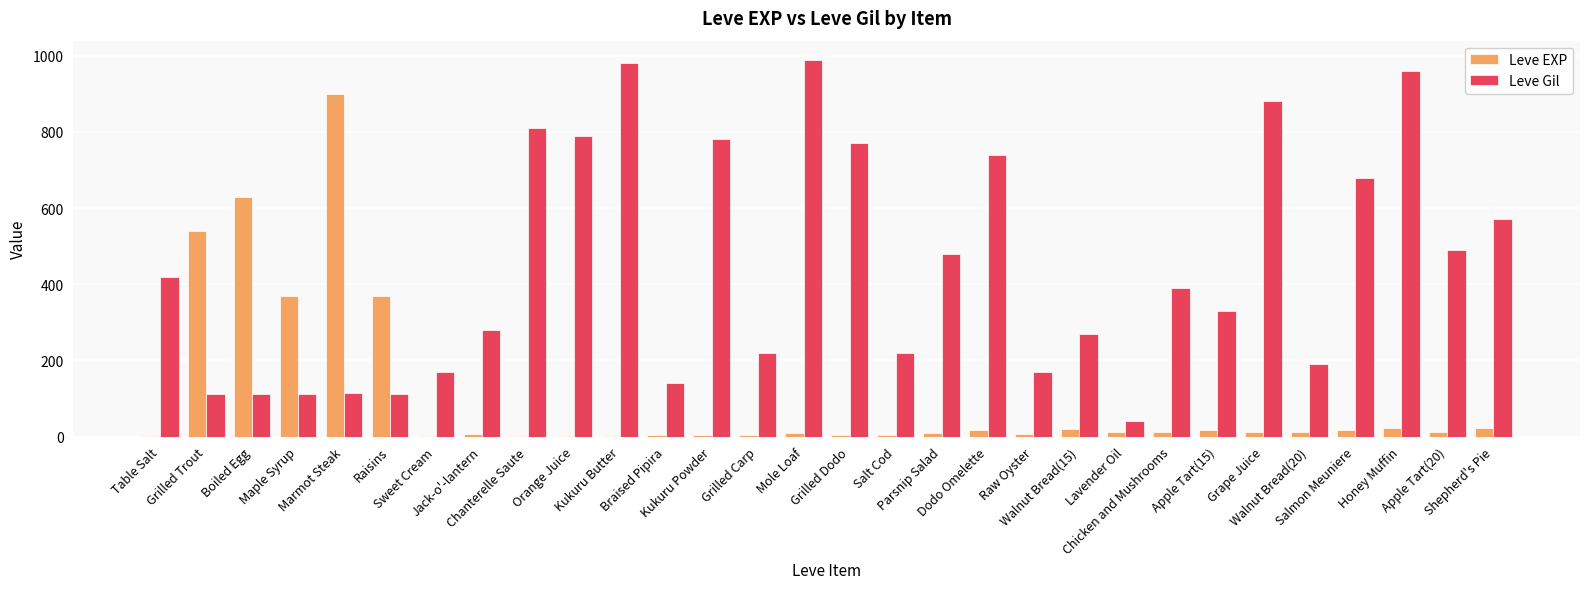

Are the bars grouped side by side (vs. stacked)?

Yes